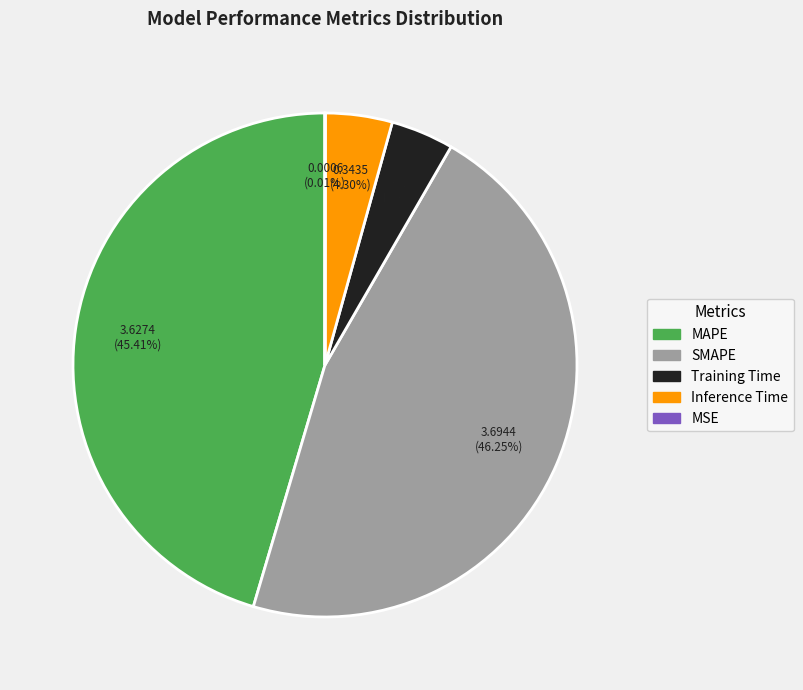

Which category has the biggest portion of the pie?

SMAPE